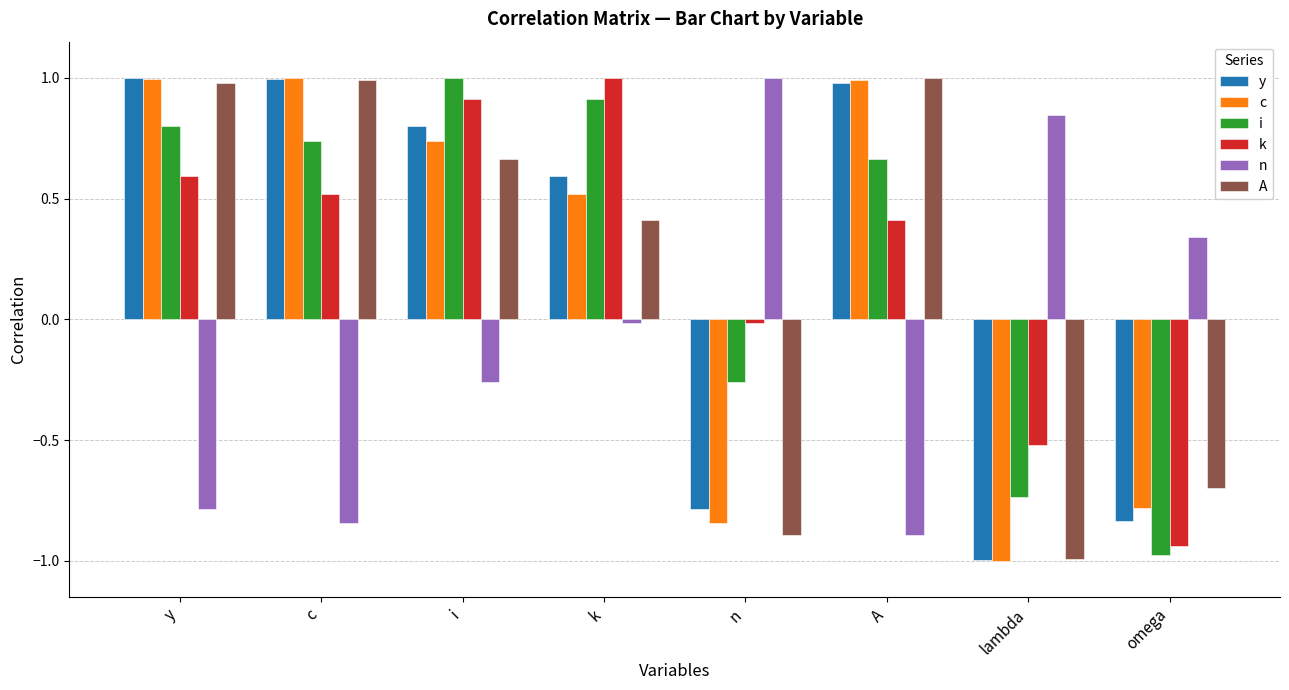

What is the spread (max minus min) of values at A?

1.9